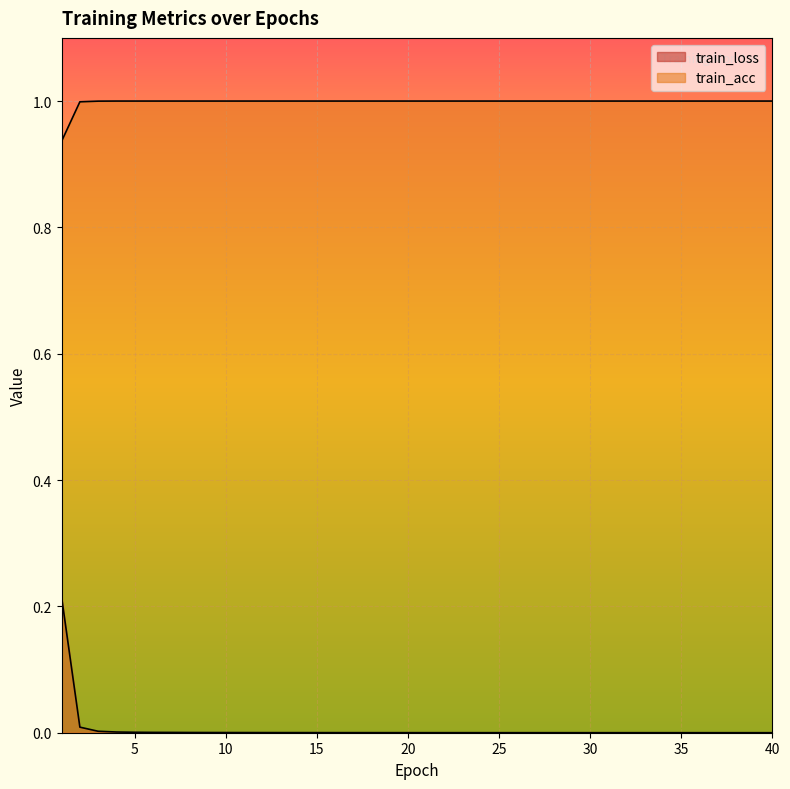

What is the total value across all series at 22?

1.0